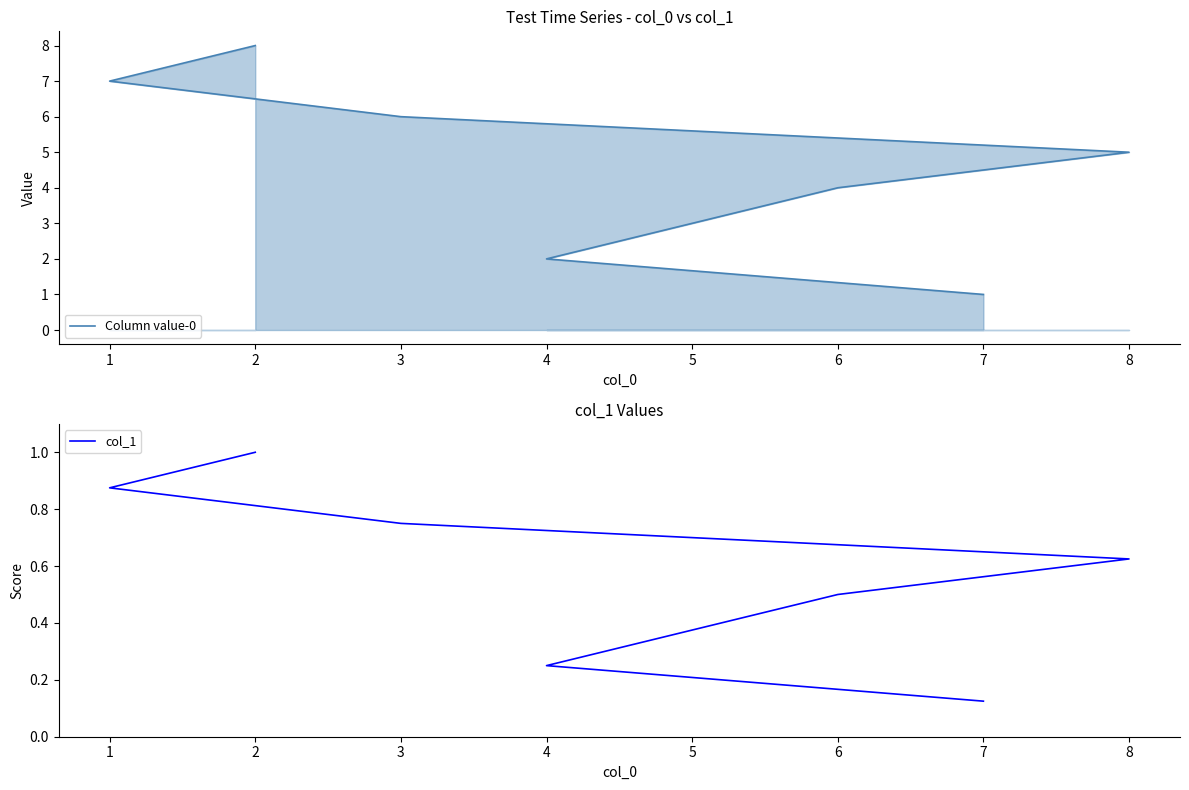

List the series in order of their overall mean, highest first.

Column value-0, col_1